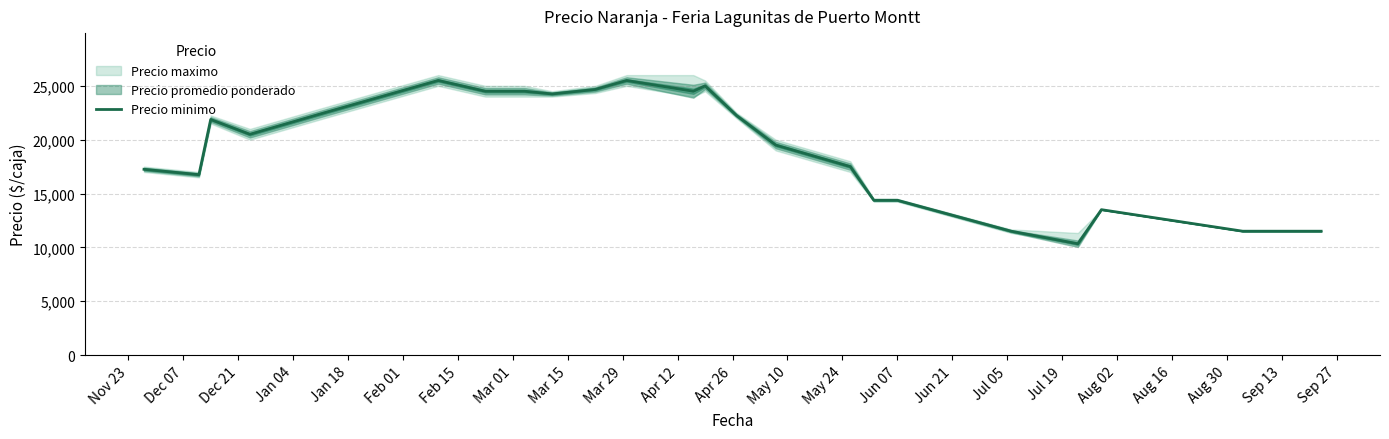

How many interior local peaks (higher than both neighbors) does the data have?

5